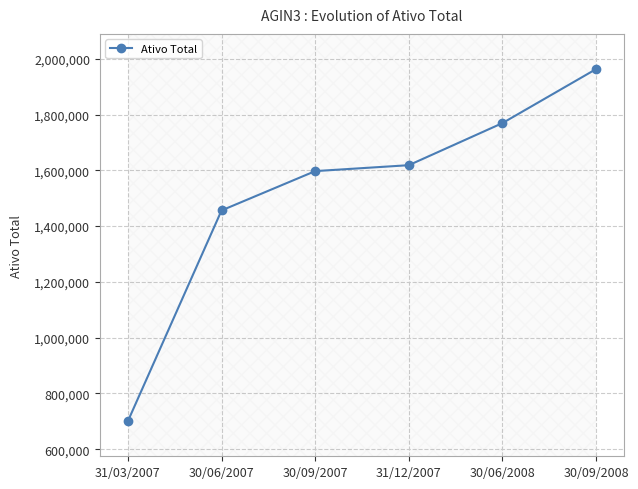

What position from the left is 31/03/2007?

1